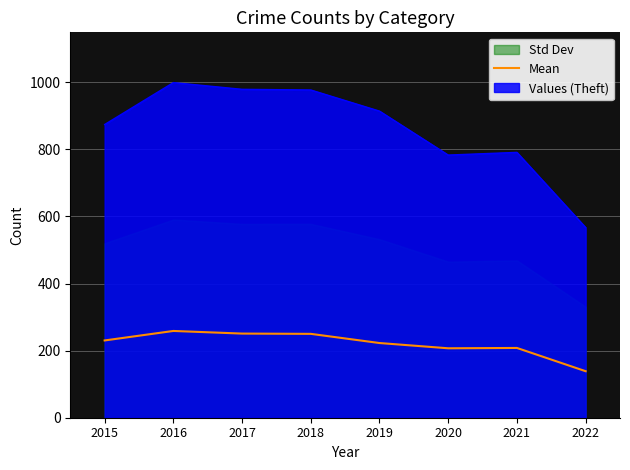

What is the sum of the values at 2022 and 2017?

389.5